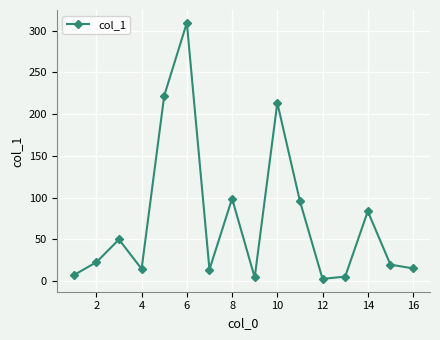

What is the value of the 1st point from the left?

7.3